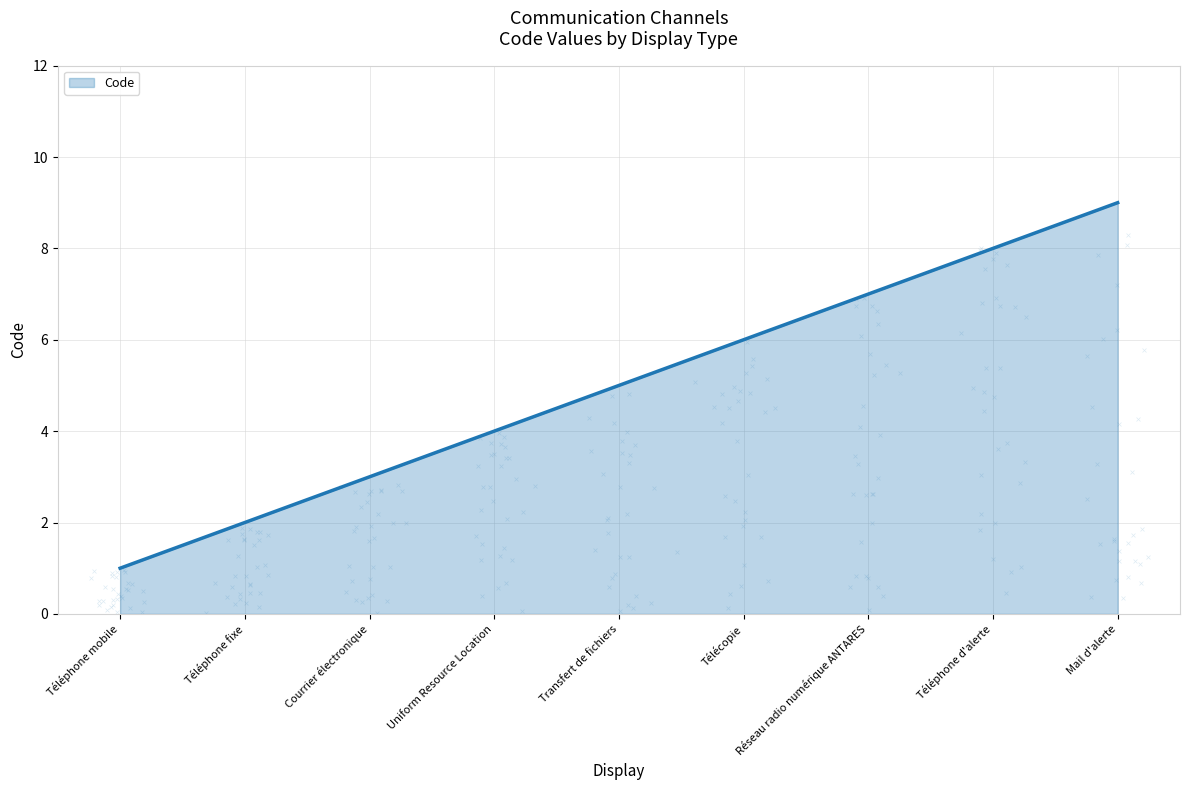

Between Téléphone d'alerte and Téléphone mobile, which is larger?

Téléphone d'alerte